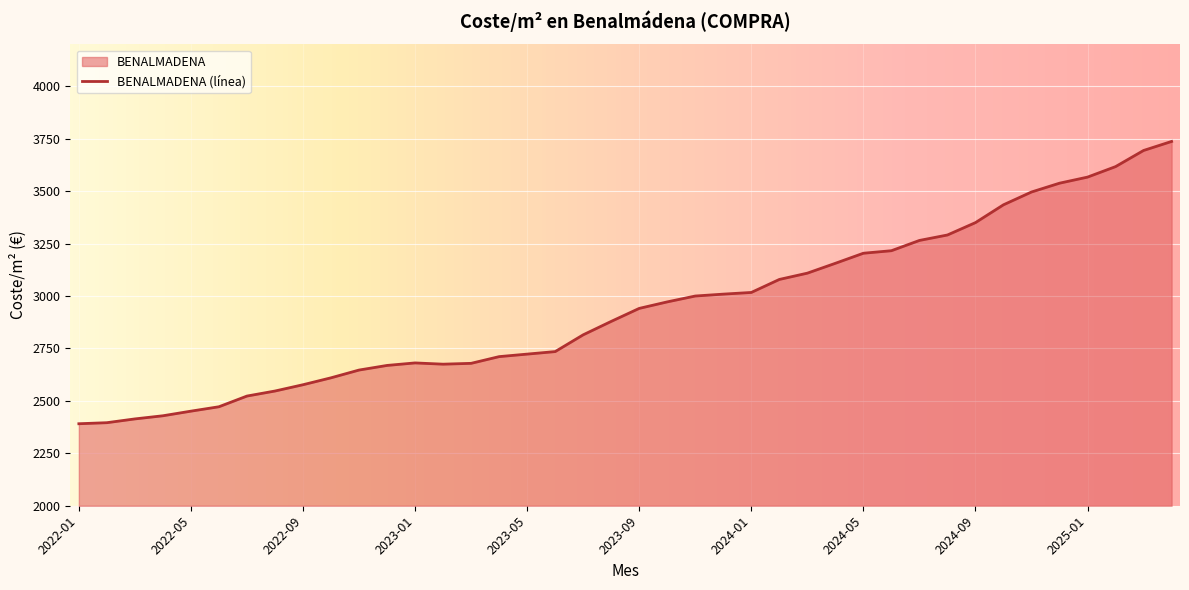

What is the label of the 7th point from the right?

2024-10